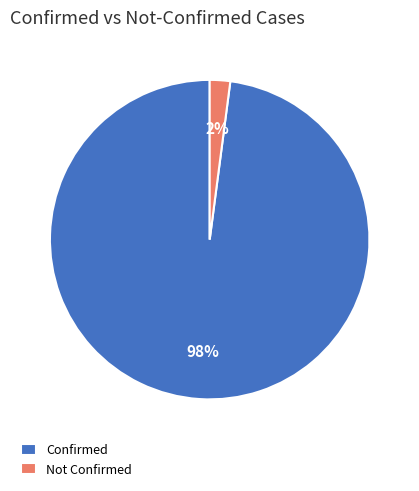

What is the majority slice?

Confirmed